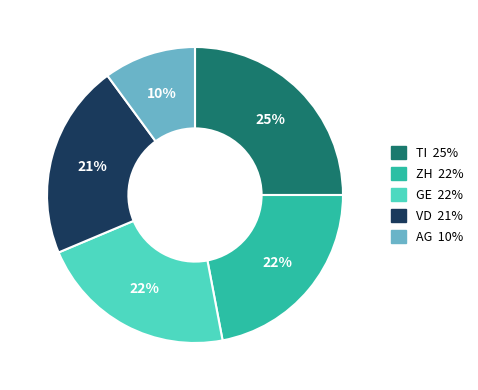

To the nearest percent, what is the average slice percentage?

20%